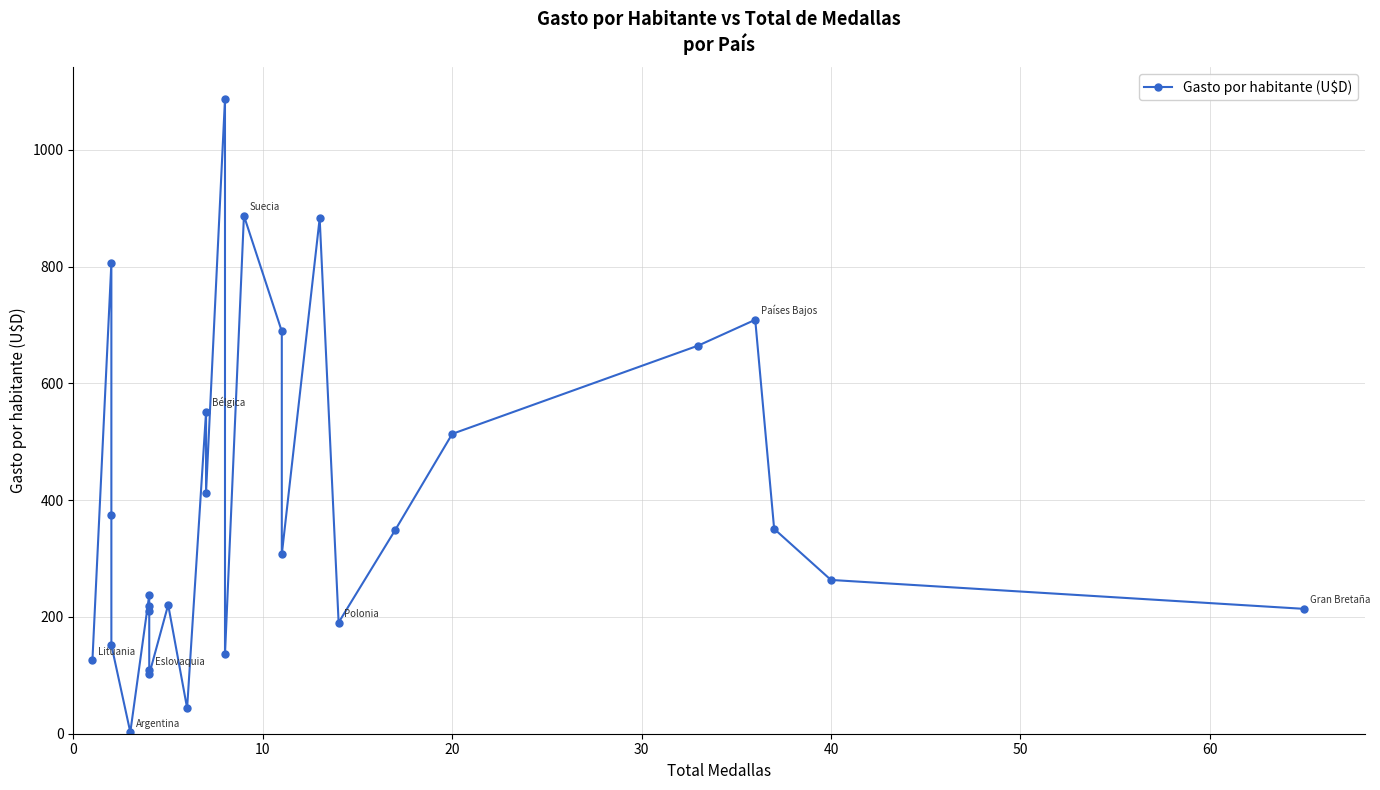

How many data points are less than 307?

14